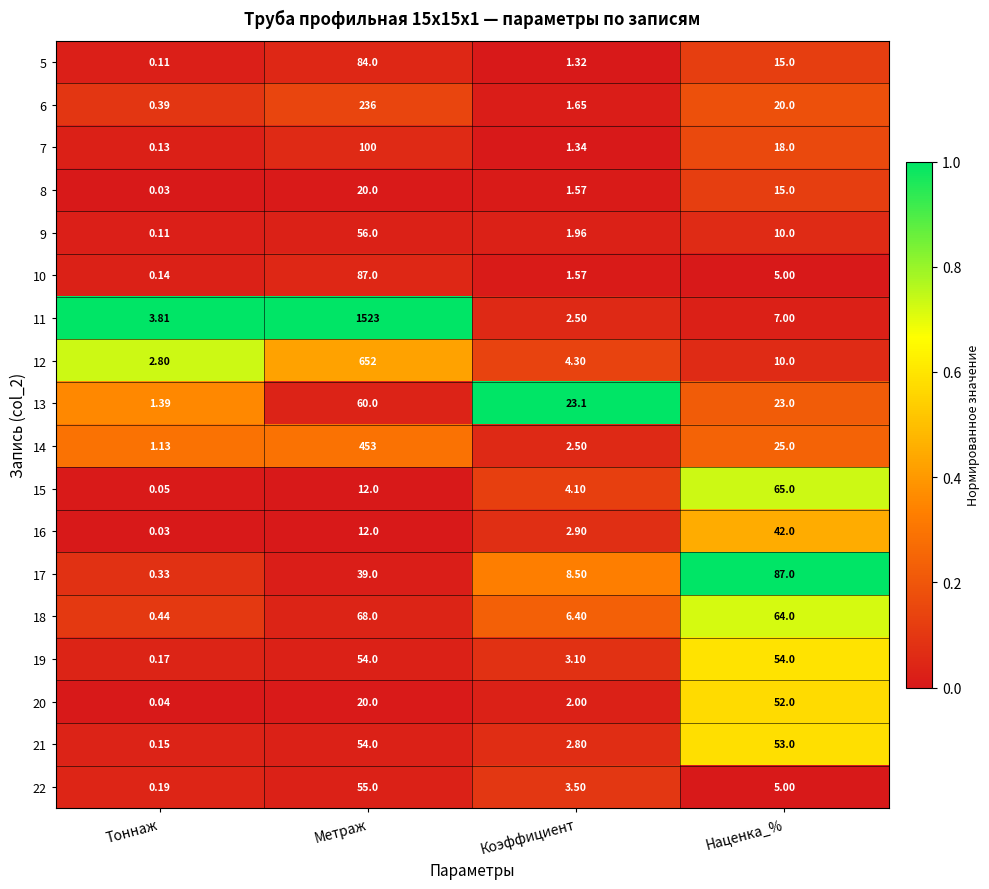

Which category has the lowest value across all series?

Тоннаж